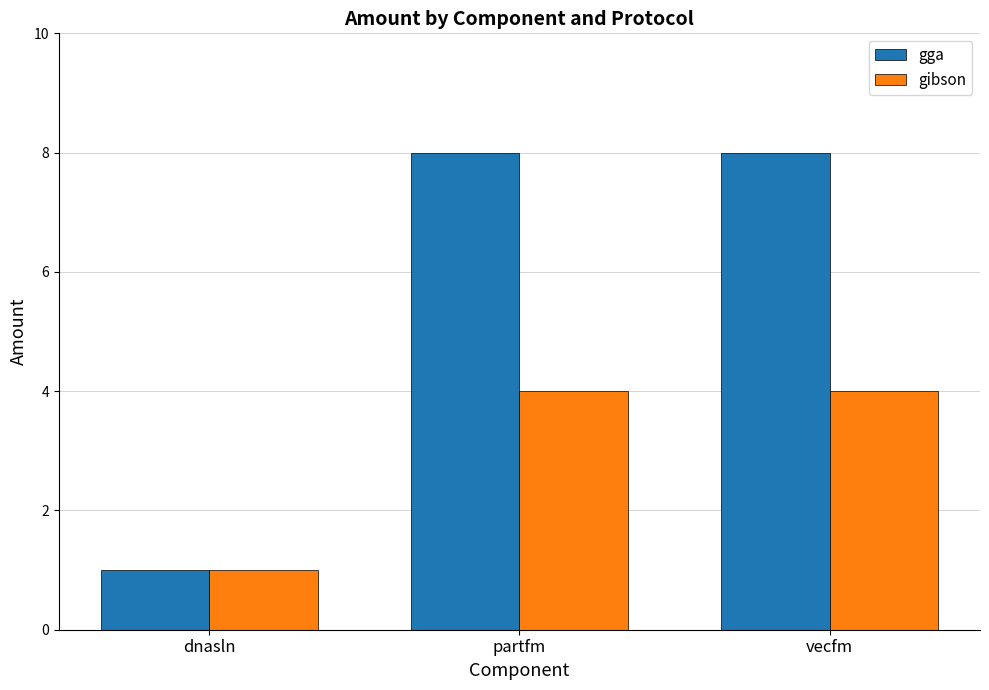

Between dnasln and vecfm, which series saw the biggest shift?

gga